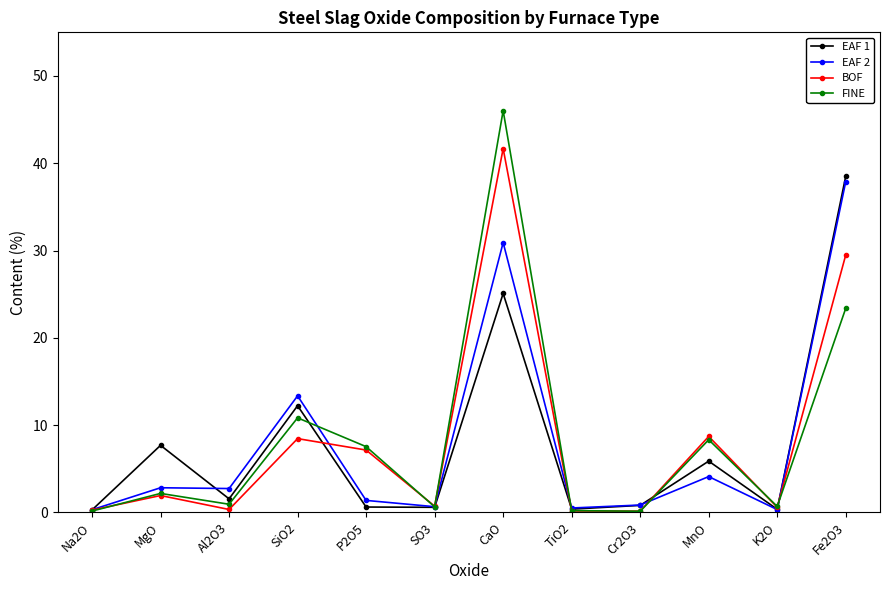

At which label does BOF reach its peak?

CaO